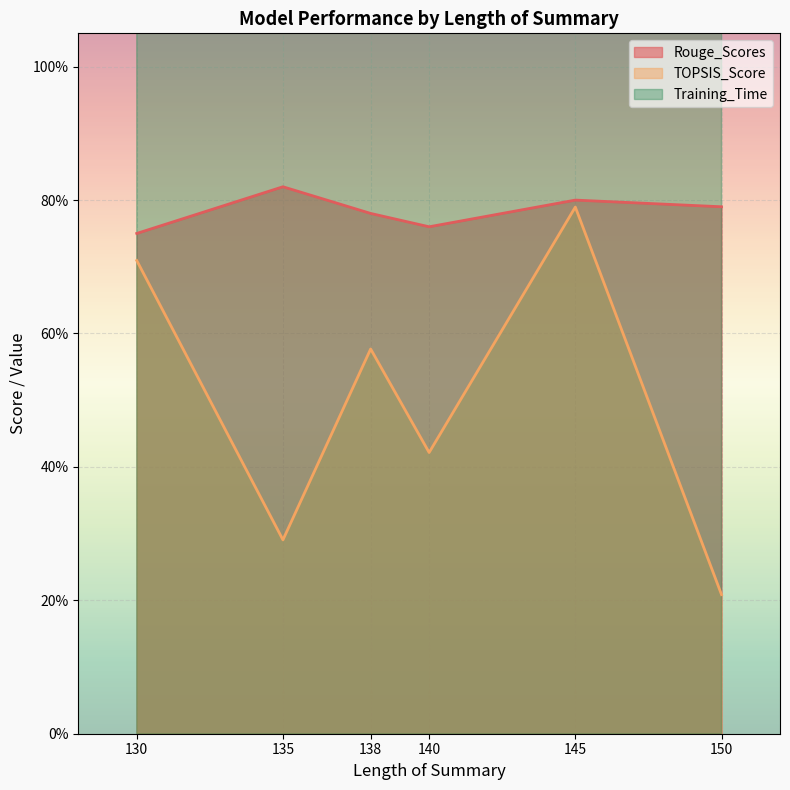

Which series has the largest range (max minus min)?

Training_Time